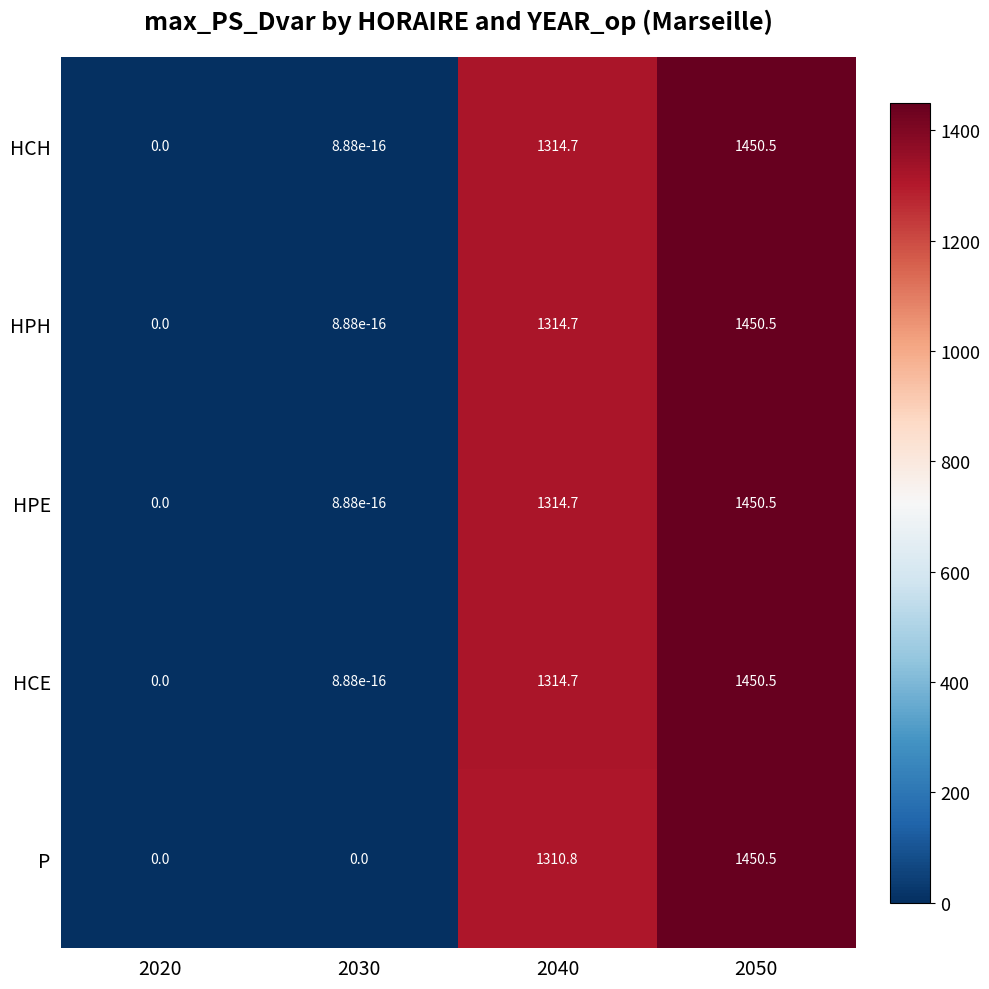

How many values in P are above zero?

2